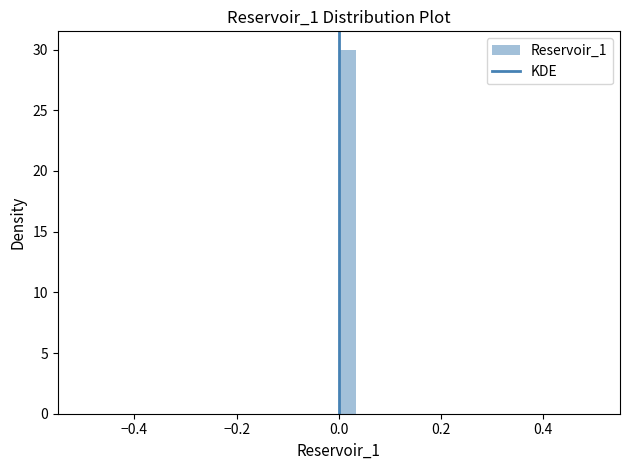

Around what value on the x-axis is the tallest bar? Give the approximate position of its centre, as read against the axis.

0.02